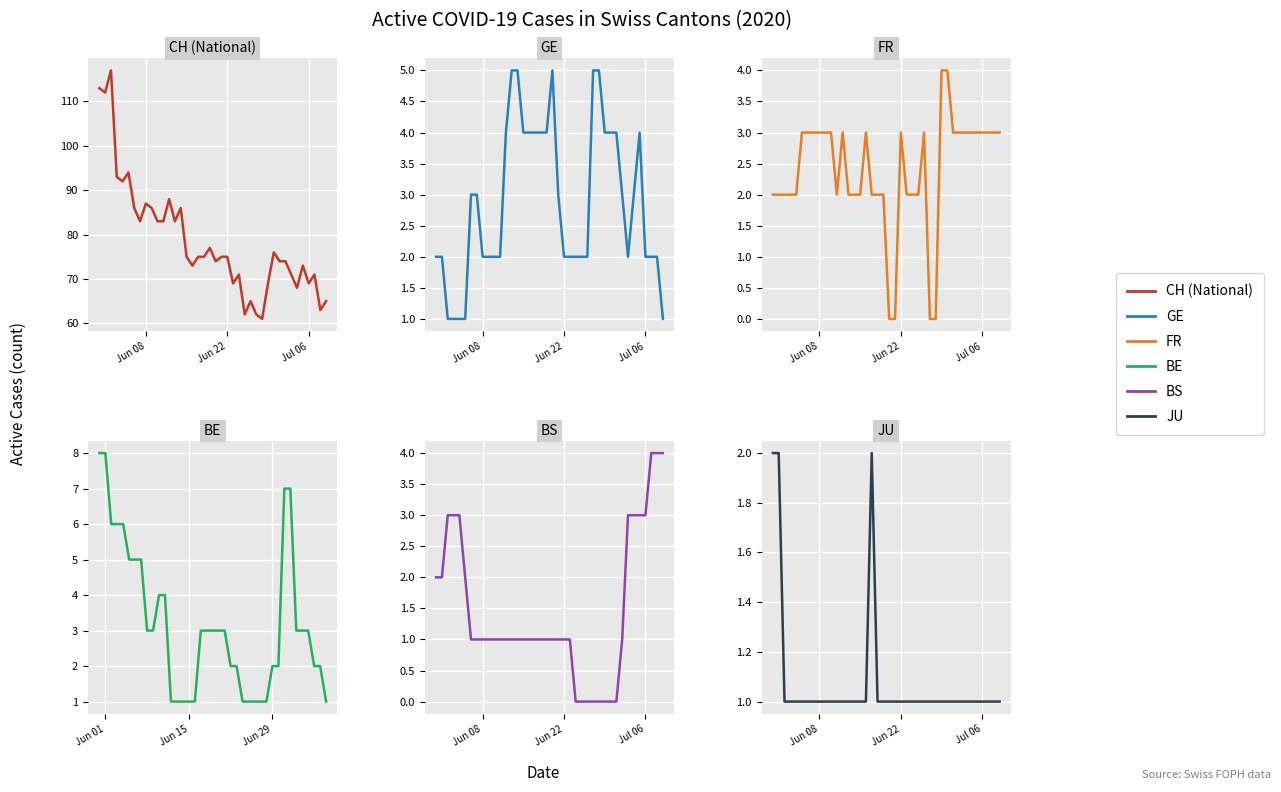

What is the maximum value for JU?

2.0